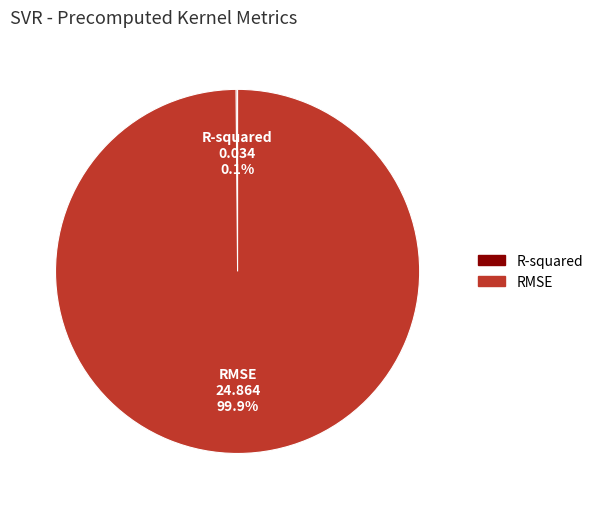

What percentage is NOT represented by RMSE?

0.1%